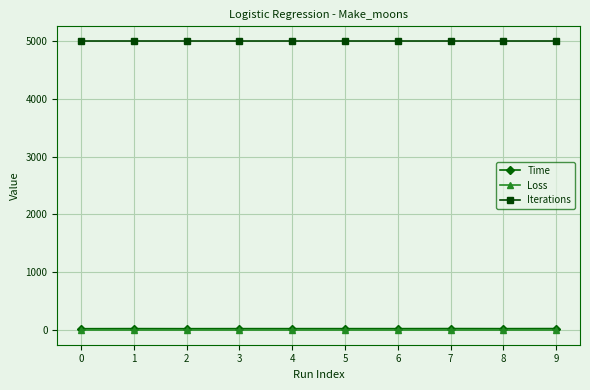

The Loss series shows 0.2 at 5. True or false?

True